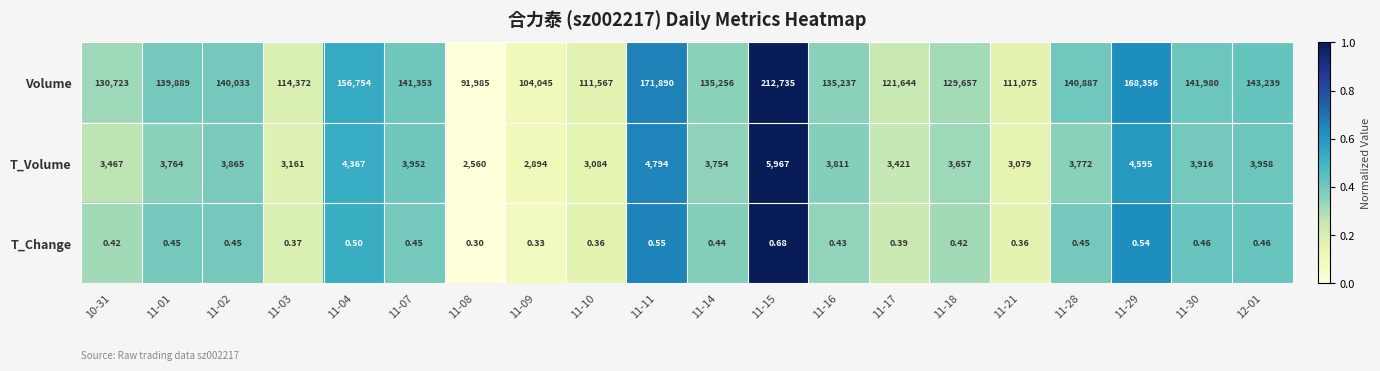

How many series are shown in this chart?

3